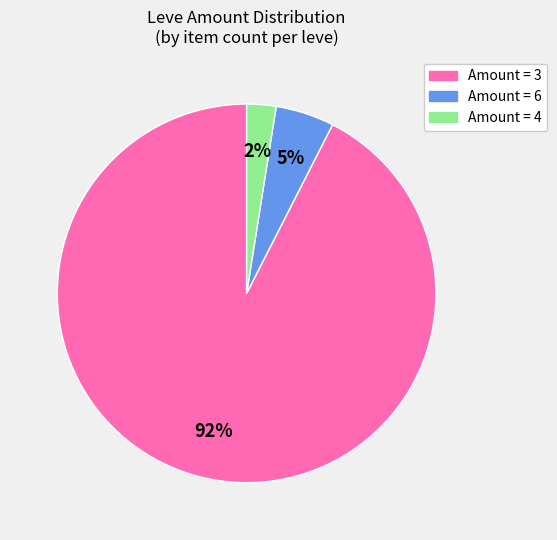

To the nearest percent, what is the average slice percentage?

33%